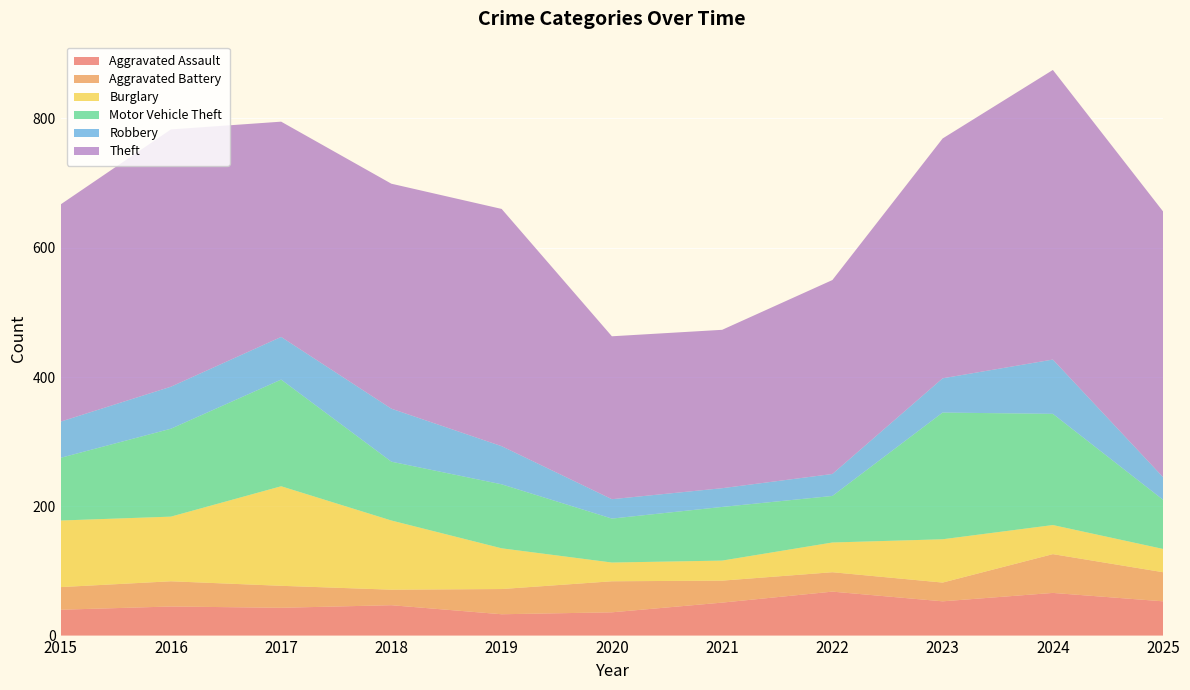

Reading right to left, transcribe all the data shown in this chart.

Aggravated Assault: 53	66	53	68	51	36	33	47	43	45	40
Aggravated Battery: 45	60	29	30	34	48	39	24	34	39	35
Burglary: 36	45	67	46	31	29	63	107	154	100	103
Motor Vehicle Theft: 76	172	196	72	83	68	99	91	165	136	97
Robbery: 35	84	53	34	29	30	59	82	66	65	56
Theft: 411	448	371	300	245	252	367	348	333	398	336